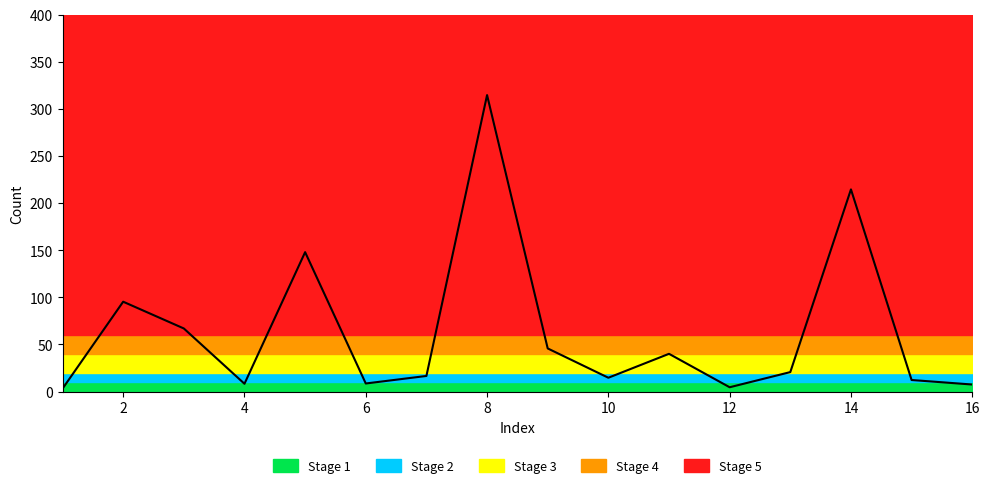

What is the difference between the maximum and minimum values?

311.6